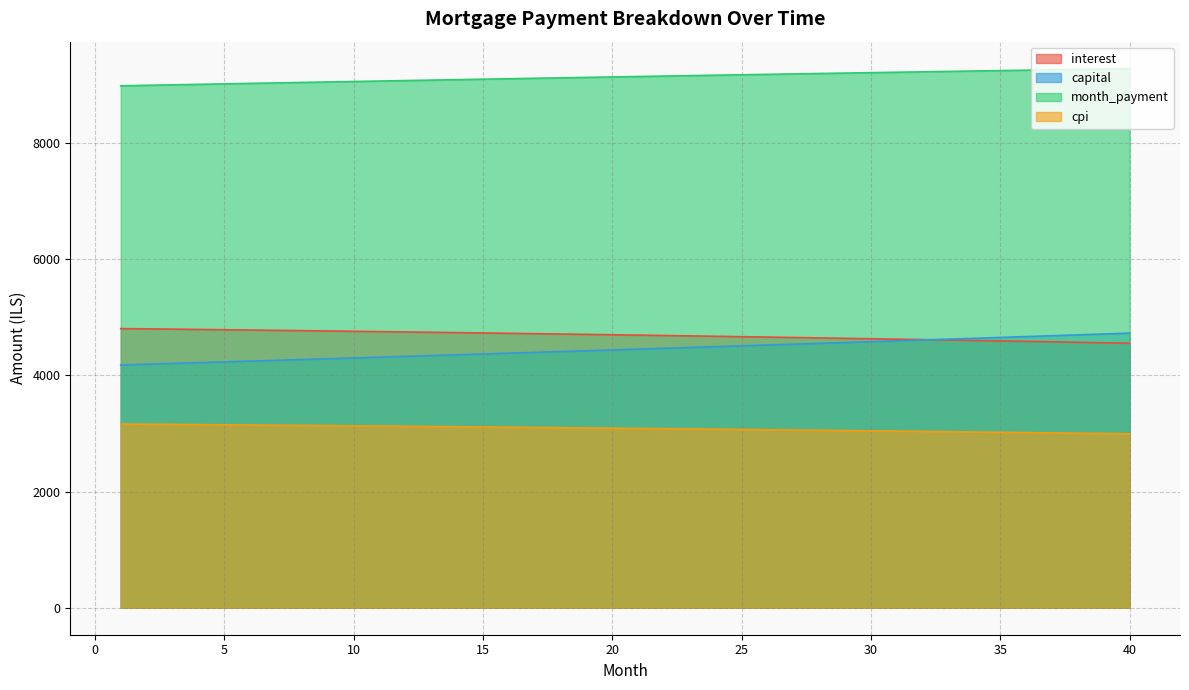

The cpi series shows 1404.3 at 7. True or false?

False